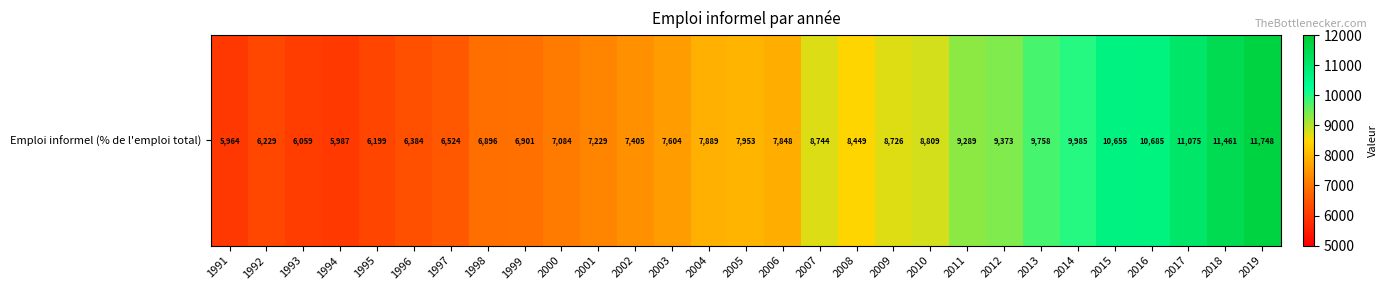

What is the change in value from 1992 to 2016?

+4456.3